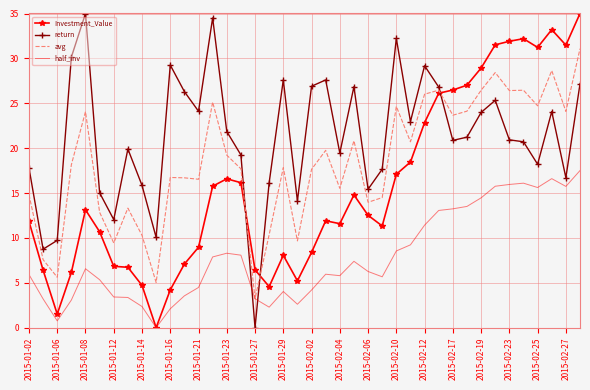

How many times do return and Investment_Value cross each other?

3